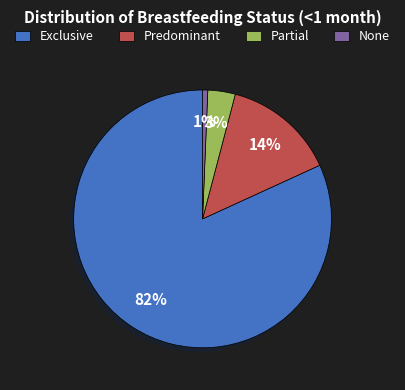

What percentage is the Exclusive slice, to the nearest percent?

82%